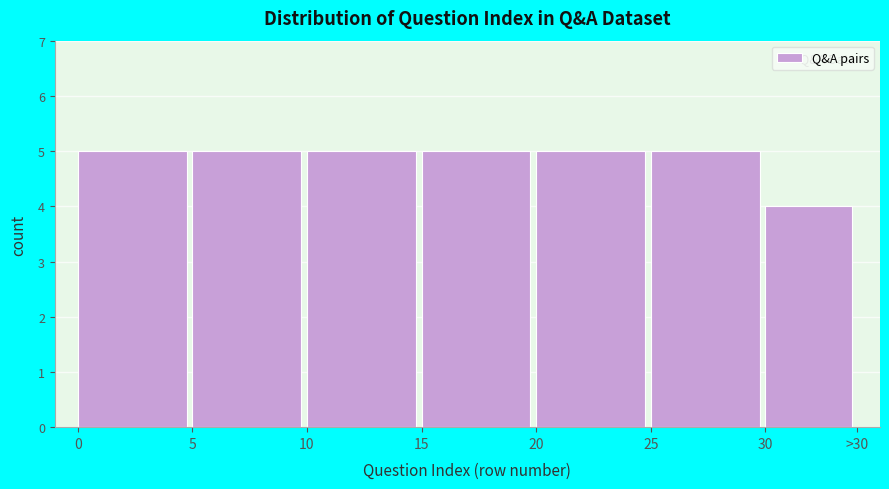

Reading left to right, transcribe all the data shown in this chart.

0=5	5=5	10=5	15=5	20=5	25=5	30=4